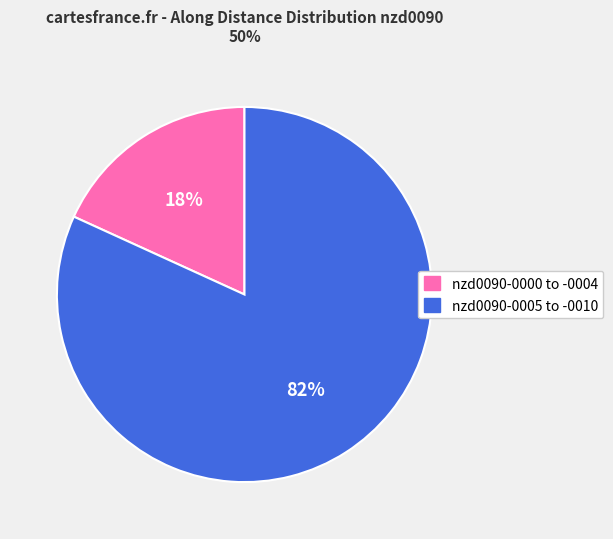

Is there any slice that represents more than half of the pie?

Yes